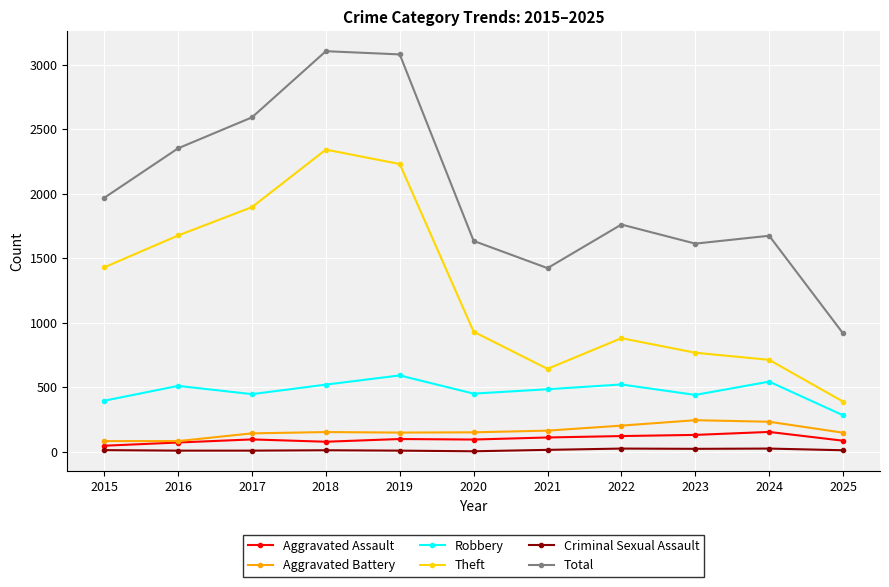

In Aggravated Battery, how many points are higher than both neighbors (excluding endpoints)?

2